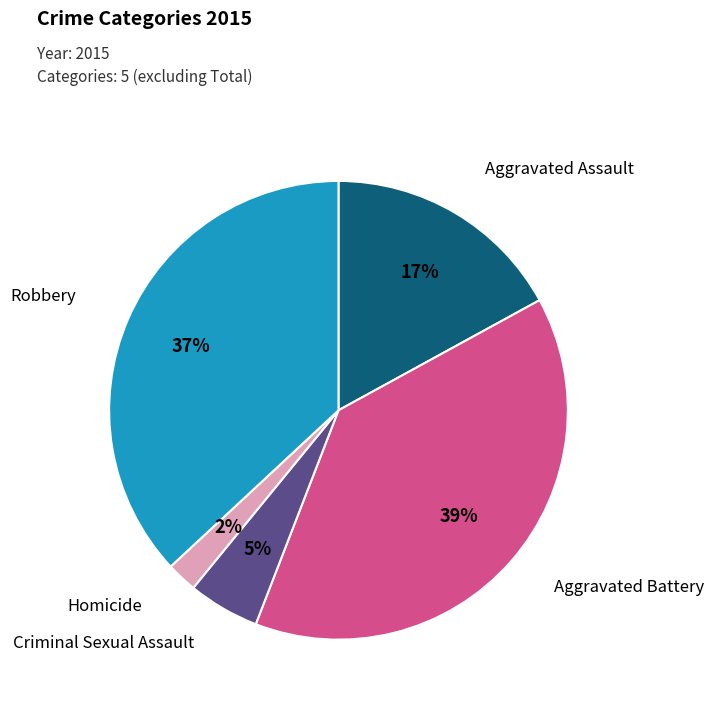

Do Homicide and Aggravated Assault together represent more than half of the pie?

No